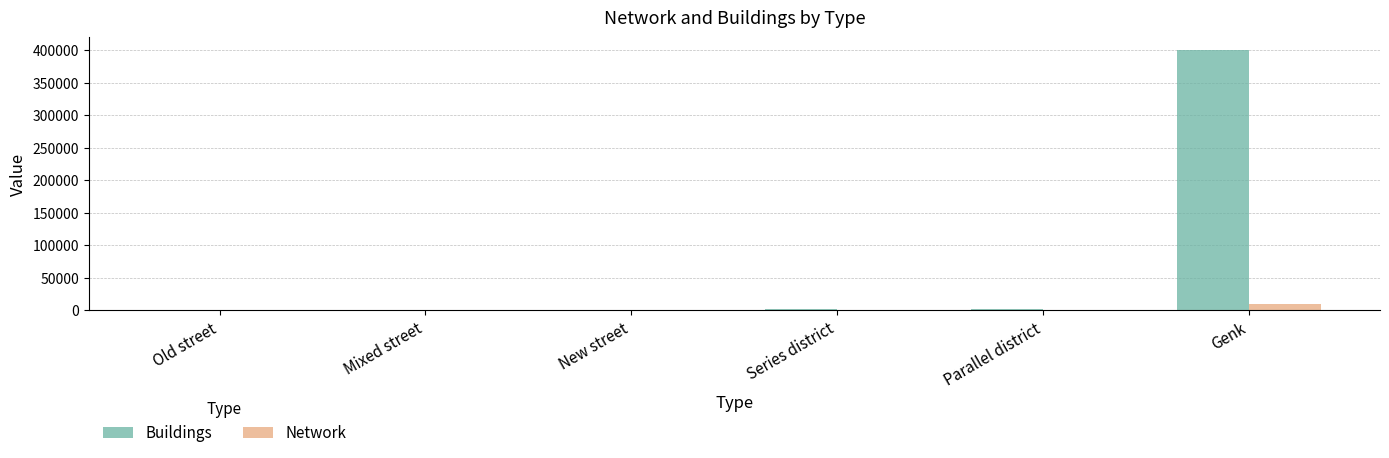

How many groups of bars are there?

6